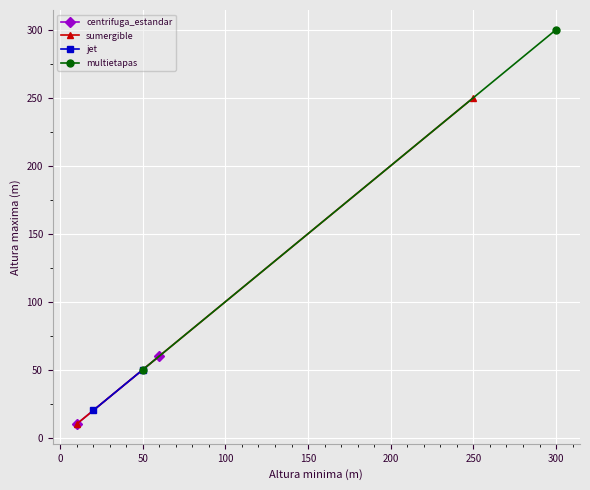

What are all the series names shown in the legend?

centrifuga_estandar, sumergible, jet, multietapas